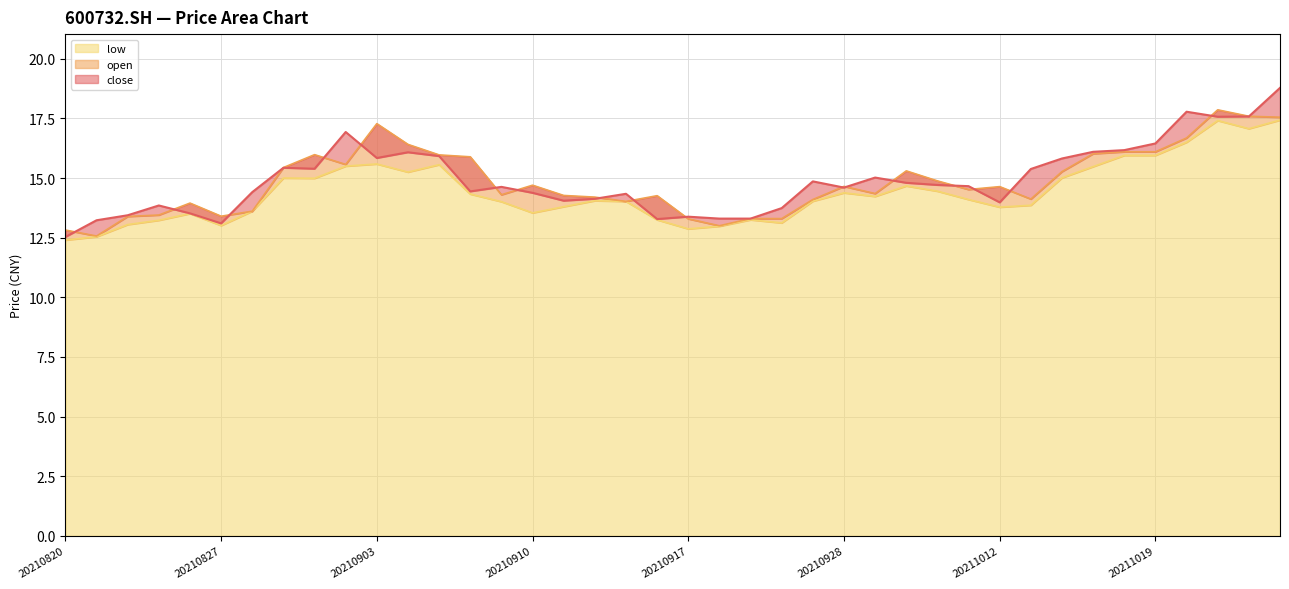

True or false: low has a value of 15.9 at 20211018.

True